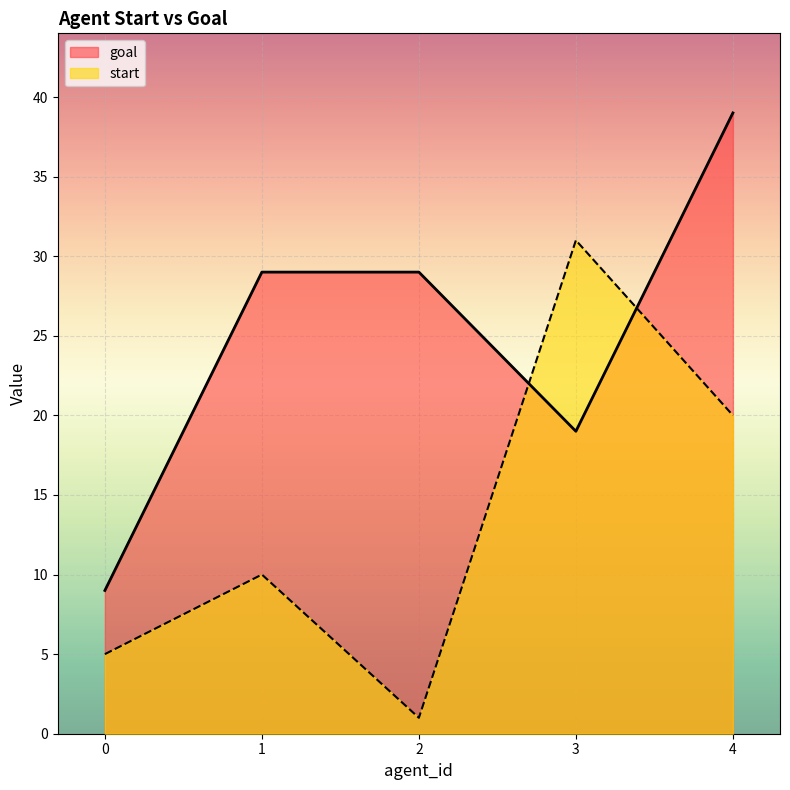

Reading left to right, transcribe all the data shown in this chart.

start: 0=5	1=10	2=1	3=31	4=20
goal: 0=9	1=29	2=29	3=19	4=39